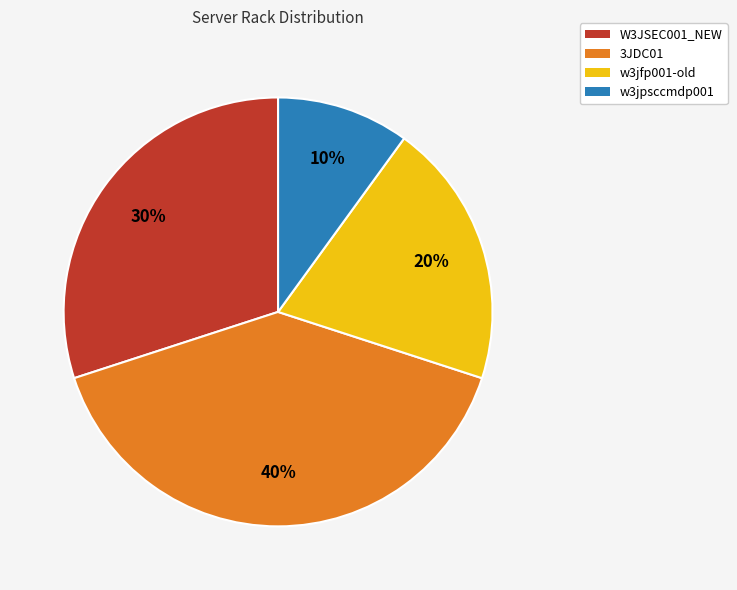

Rank the categories by value from lowest to highest.

w3jpsccmdp001, w3jfp001-old, W3JSEC001_NEW, 3JDC01